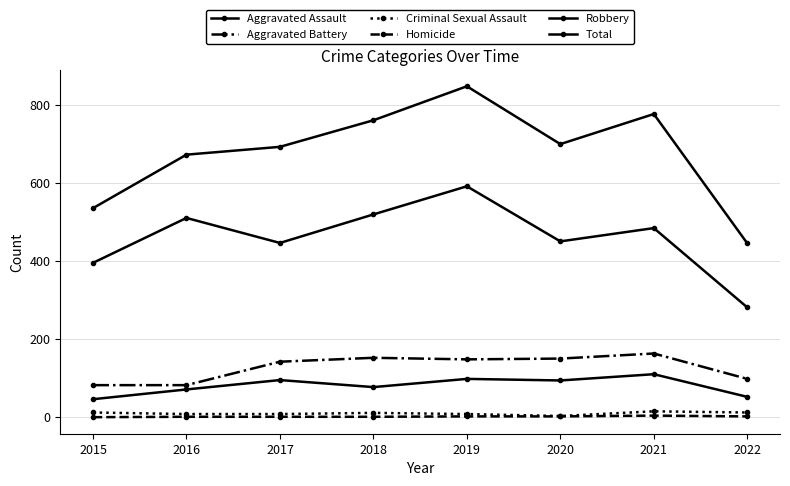

True or false: Homicide and Total cross at least once.

False